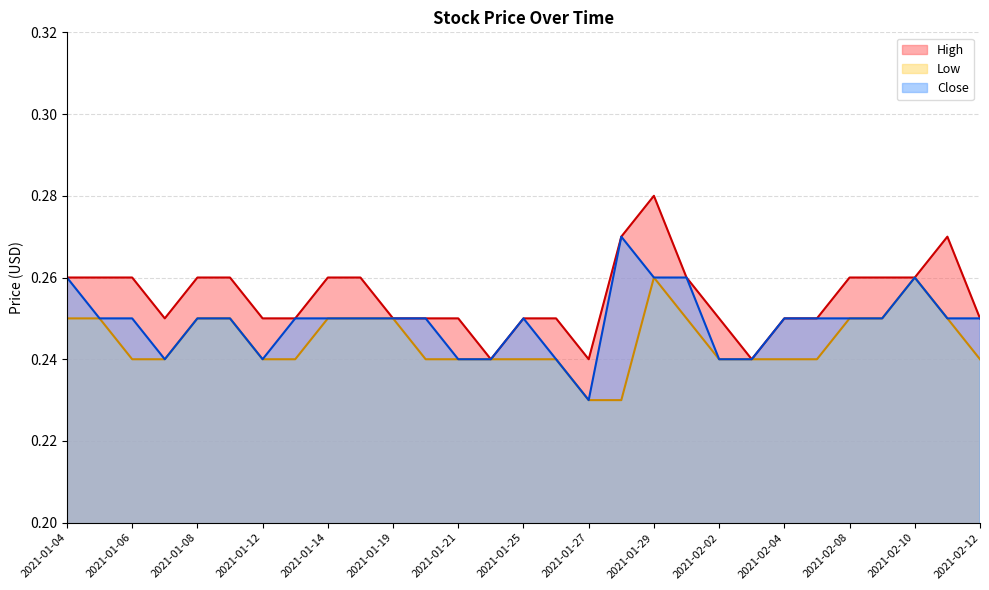

Reading left to right, what are all the values shown in this chart?

High: 2021-01-04=0.3	2021-01-05=0.3	2021-01-06=0.3	2021-01-07=0.2	2021-01-08=0.3	2021-01-11=0.3	2021-01-12=0.2	2021-01-13=0.2	2021-01-14=0.3	2021-01-15=0.3	2021-01-19=0.2	2021-01-20=0.2	2021-01-21=0.2	2021-01-22=0.2	2021-01-25=0.2	2021-01-26=0.2	2021-01-27=0.2	2021-01-28=0.3	2021-01-29=0.3	2021-02-01=0.3	2021-02-02=0.2	2021-02-03=0.2	2021-02-04=0.2	2021-02-05=0.2	2021-02-08=0.3	2021-02-09=0.3	2021-02-10=0.3	2021-02-11=0.3	2021-02-12=0.2
Low: 2021-01-04=0.2	2021-01-05=0.2	2021-01-06=0.2	2021-01-07=0.2	2021-01-08=0.2	2021-01-11=0.2	2021-01-12=0.2	2021-01-13=0.2	2021-01-14=0.2	2021-01-15=0.2	2021-01-19=0.2	2021-01-20=0.2	2021-01-21=0.2	2021-01-22=0.2	2021-01-25=0.2	2021-01-26=0.2	2021-01-27=0.2	2021-01-28=0.2	2021-01-29=0.3	2021-02-01=0.2	2021-02-02=0.2	2021-02-03=0.2	2021-02-04=0.2	2021-02-05=0.2	2021-02-08=0.2	2021-02-09=0.2	2021-02-10=0.3	2021-02-11=0.2	2021-02-12=0.2
Close: 2021-01-04=0.3	2021-01-05=0.2	2021-01-06=0.2	2021-01-07=0.2	2021-01-08=0.2	2021-01-11=0.2	2021-01-12=0.2	2021-01-13=0.2	2021-01-14=0.2	2021-01-15=0.2	2021-01-19=0.2	2021-01-20=0.2	2021-01-21=0.2	2021-01-22=0.2	2021-01-25=0.2	2021-01-26=0.2	2021-01-27=0.2	2021-01-28=0.3	2021-01-29=0.3	2021-02-01=0.3	2021-02-02=0.2	2021-02-03=0.2	2021-02-04=0.2	2021-02-05=0.2	2021-02-08=0.2	2021-02-09=0.2	2021-02-10=0.3	2021-02-11=0.2	2021-02-12=0.2